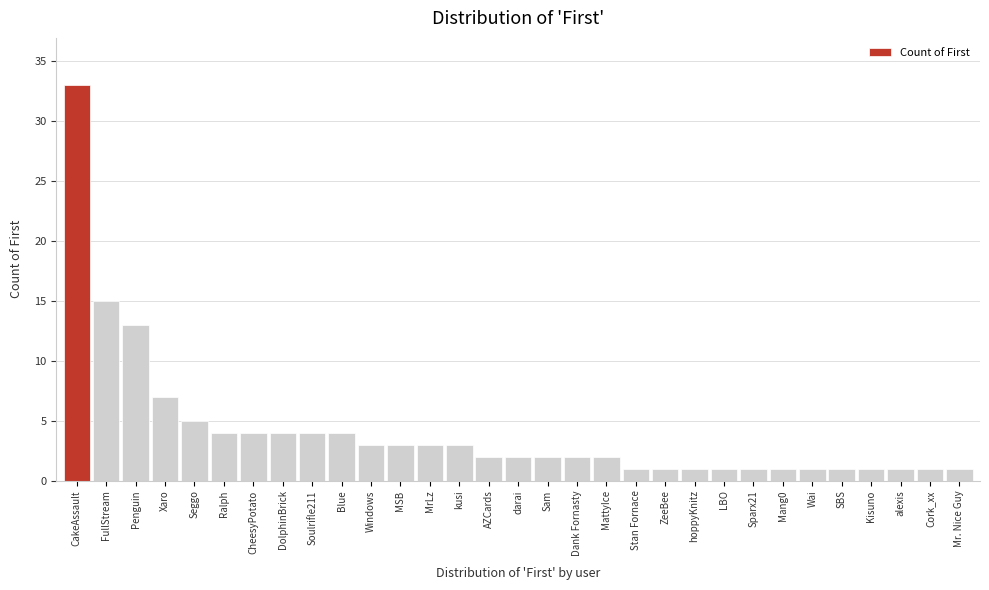

Where is the data nearest to the value 17?

FullStream